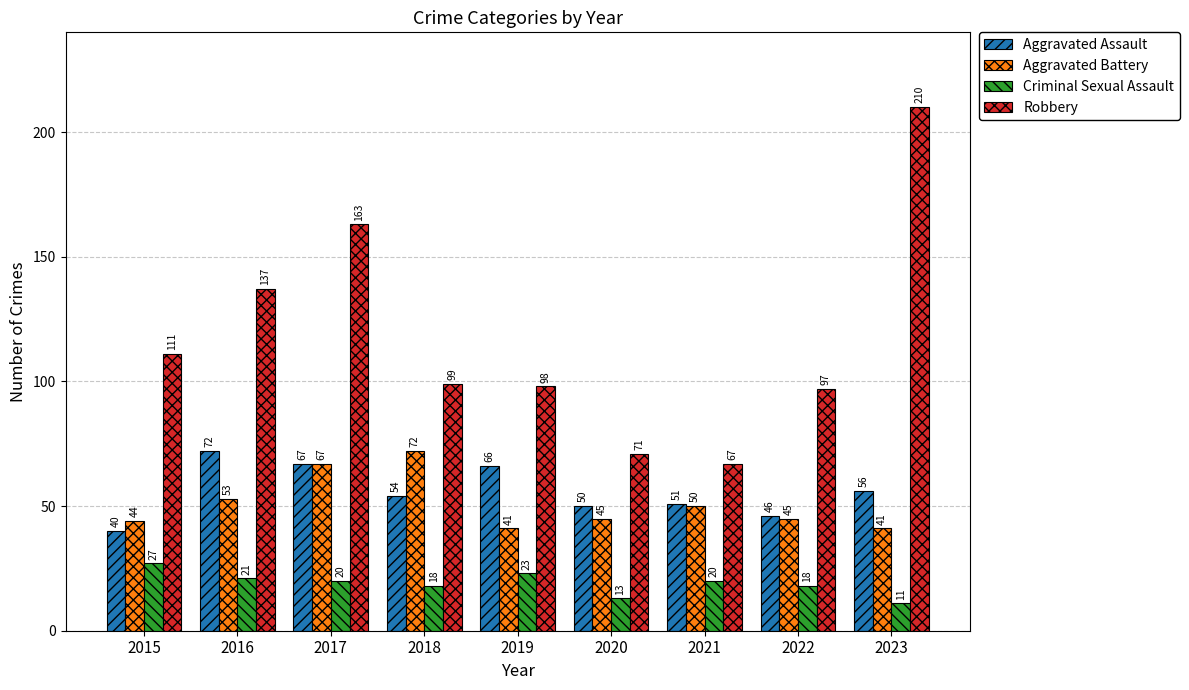

What is the difference between the maximum and minimum values in the Aggravated Assault series?

32